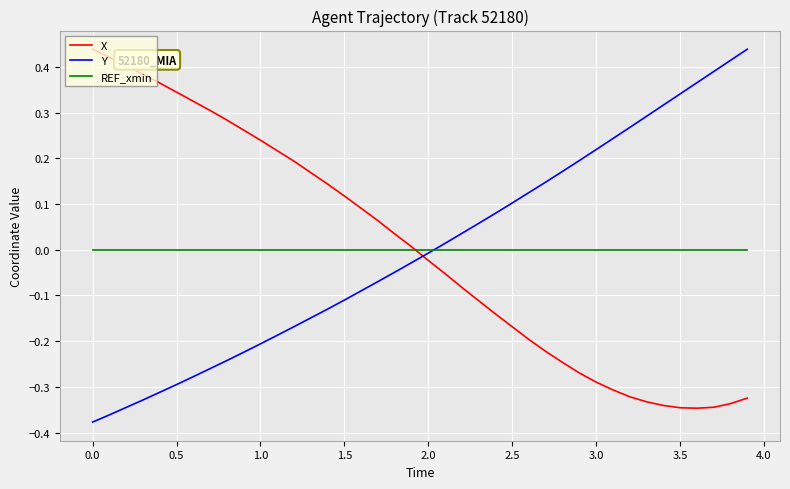

Is this an area chart (filled region under the line)?

No